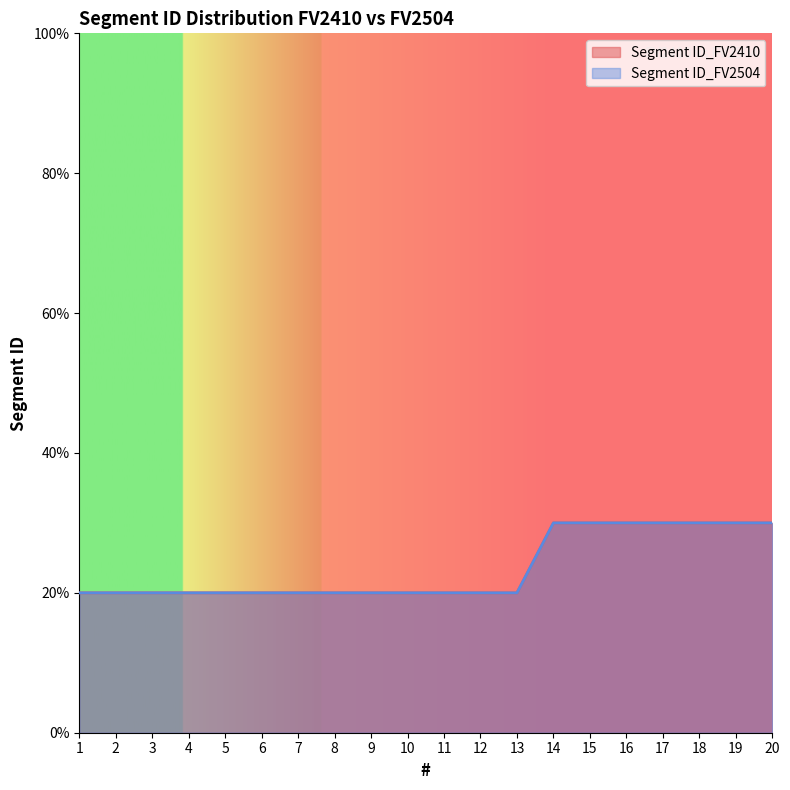

Which category has the lowest value across all series?

1